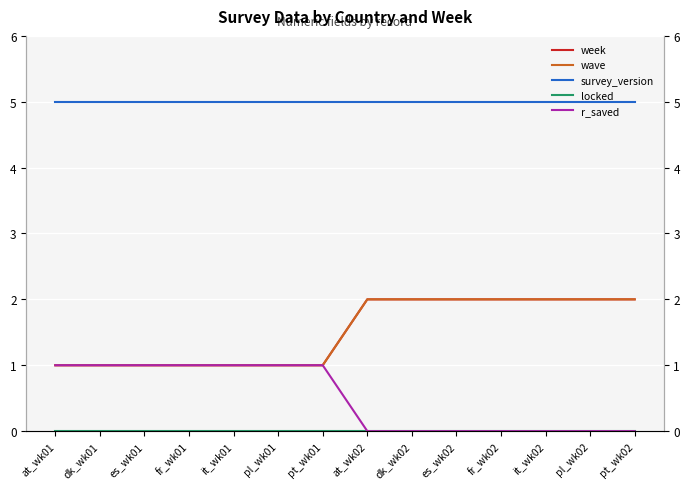

Which series changed the most between it_wk01 and pl_wk02?

week